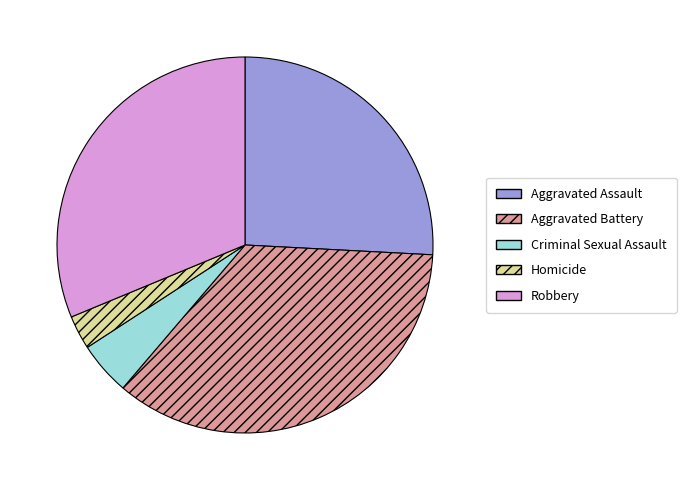

The Aggravated Battery slice represents 35% of the pie. True or false?

True